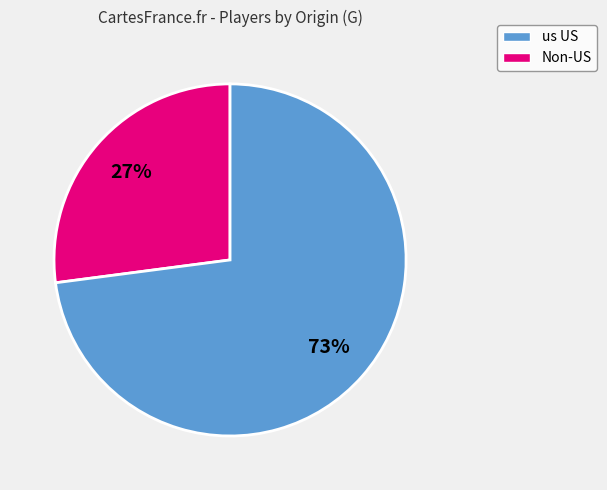

To the nearest percent, what is the difference between the largest and smallest slice percentages?

46%